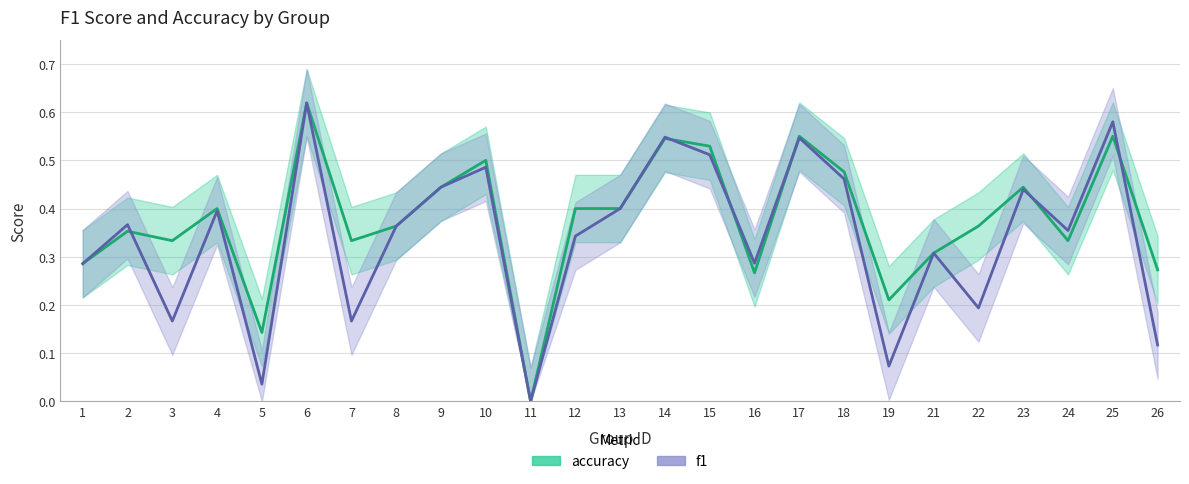

Where do accuracy and f1 first cross each other?

2 and 3